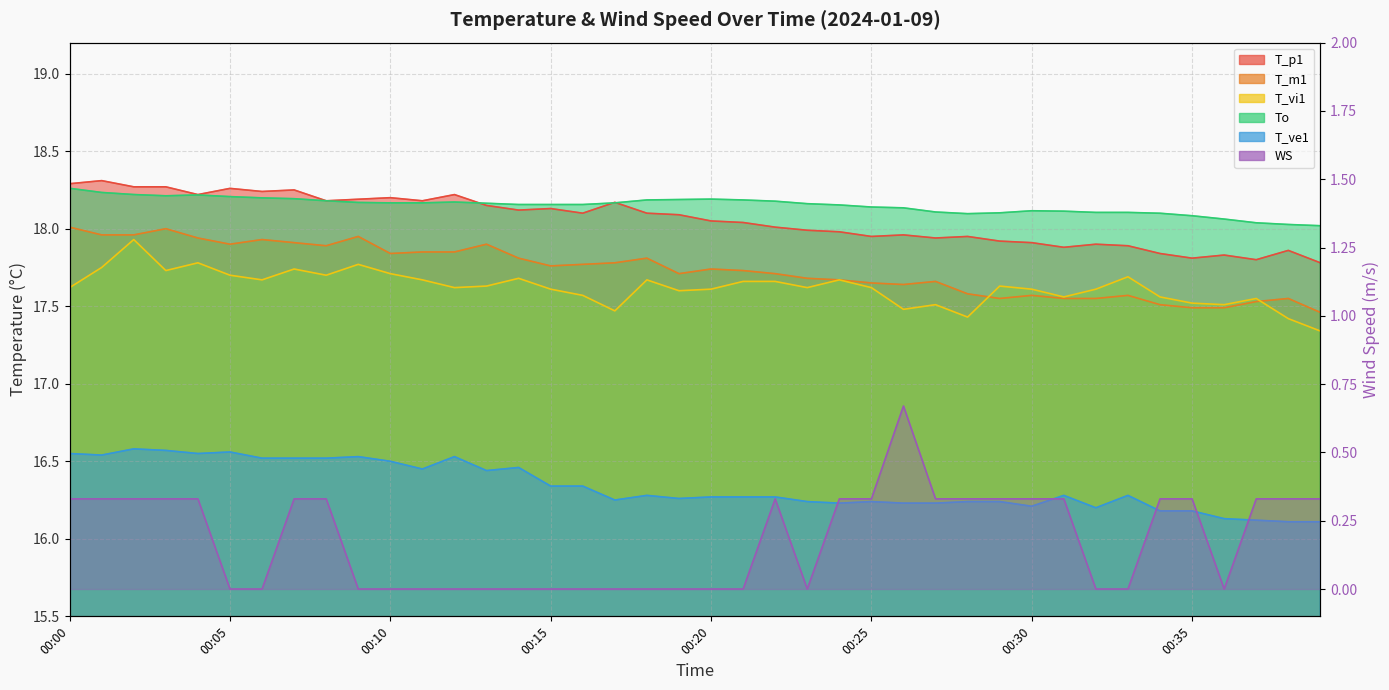

Does the chart have visible grid lines?

Yes